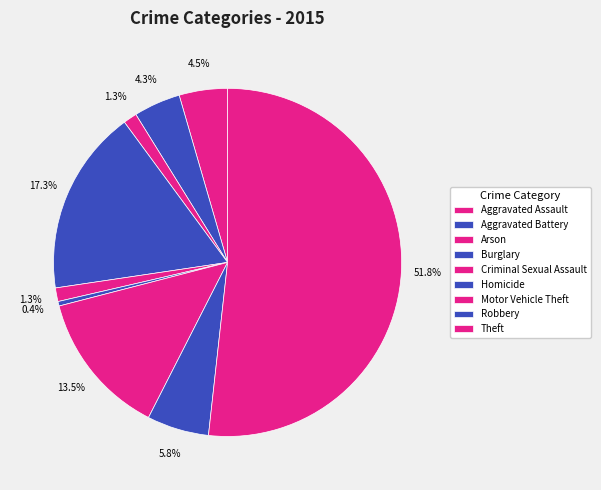

To the nearest percent, what is the combined percentage of Homicide and Arson?

2%